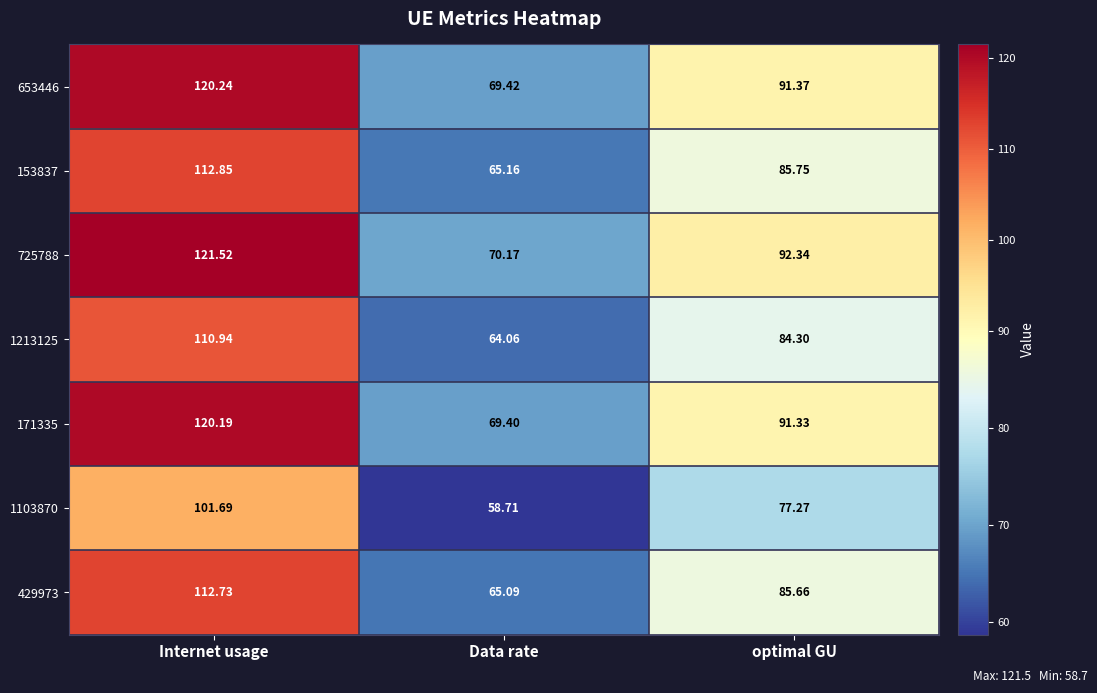

At which label does 653446 reach its peak?

Internet usage